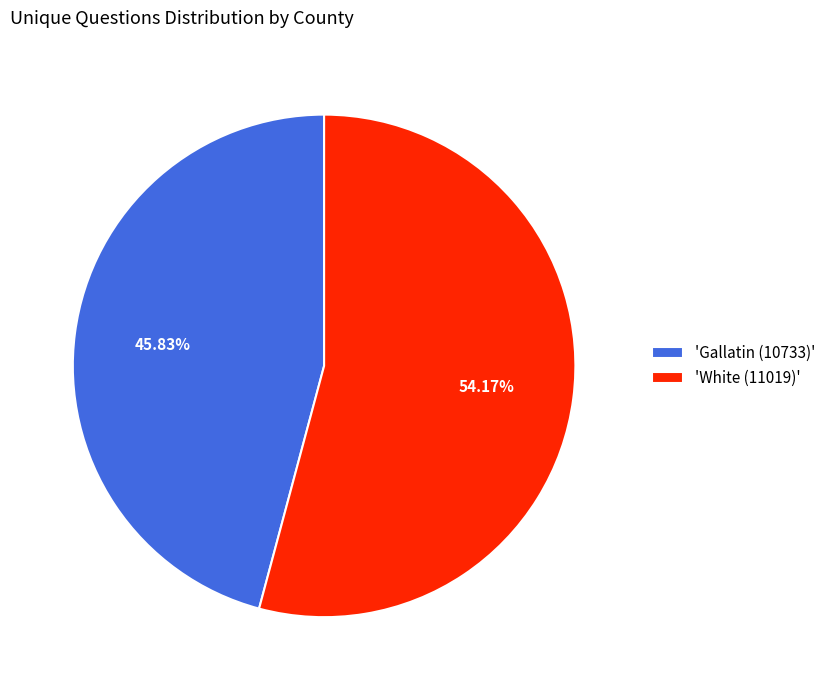

Which has a higher value, 'Gallatin (10733)' or 'White (11019)'?

'White (11019)'